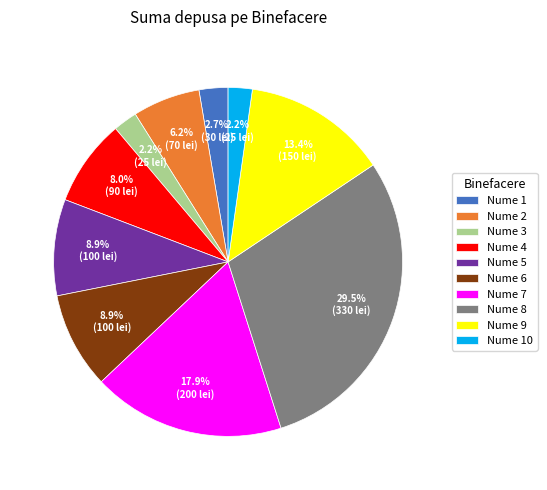

Is Nume 9 the majority of the pie?

No